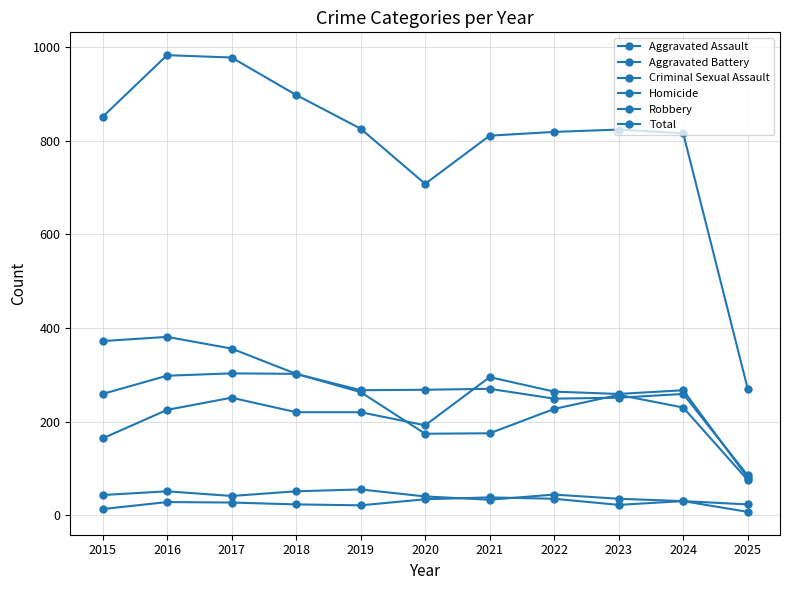

What is the value of the Robbery point at the 11th from the left?

75